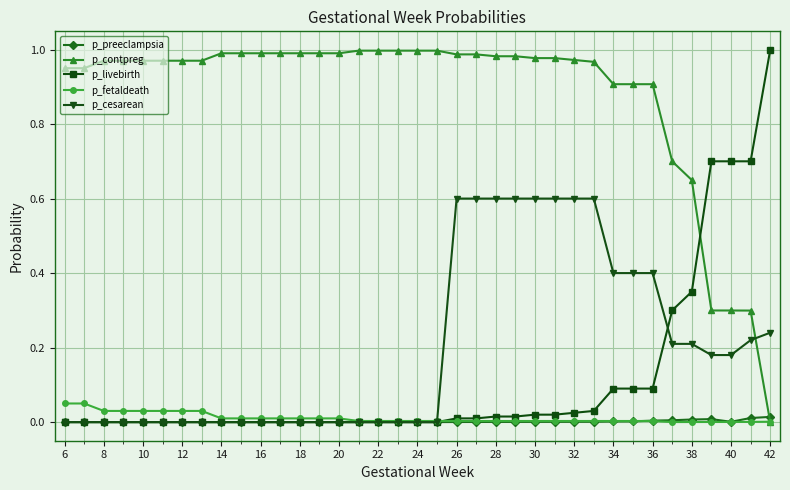

Count the number of data series in this chart.

5